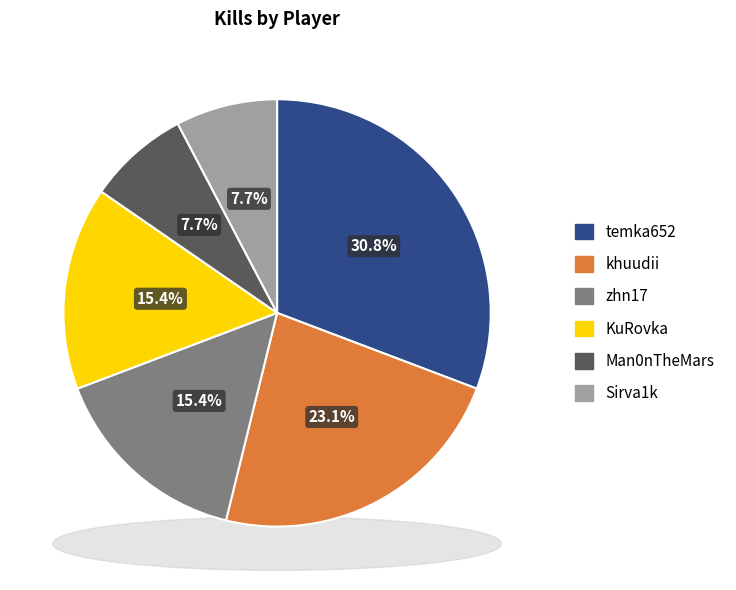

To the nearest percent, what percentage of the pie is Man0nTheMars?

8%